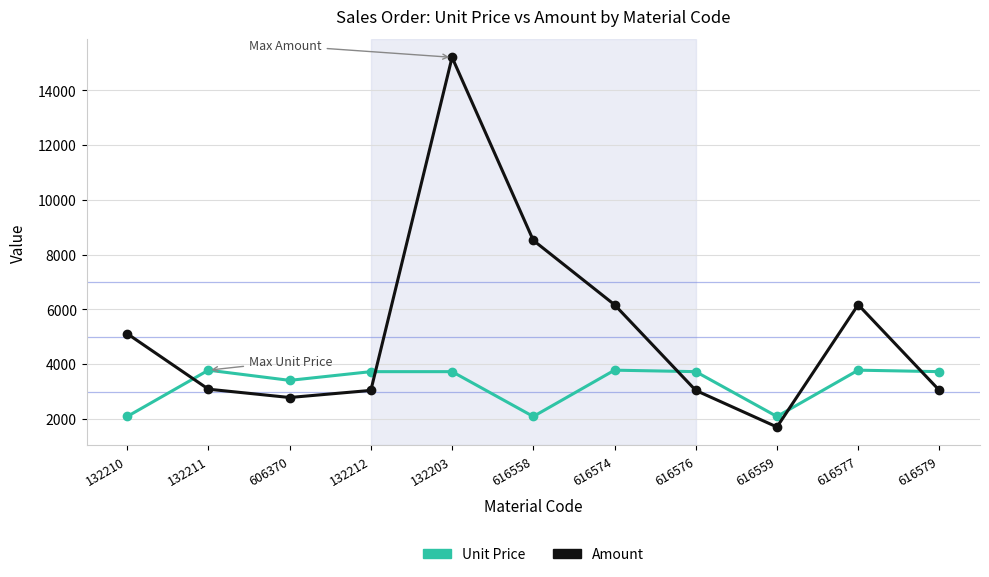

Between 616577 and 616579, which series saw the biggest shift?

Amount